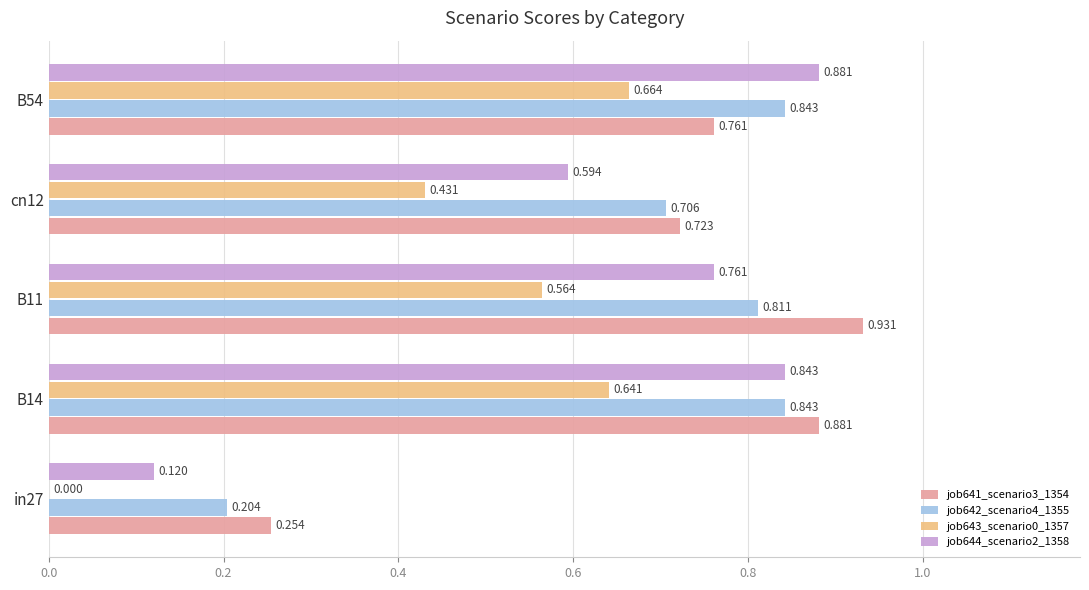

What is the sum of all job643_scenario0_1357 values?

2.3